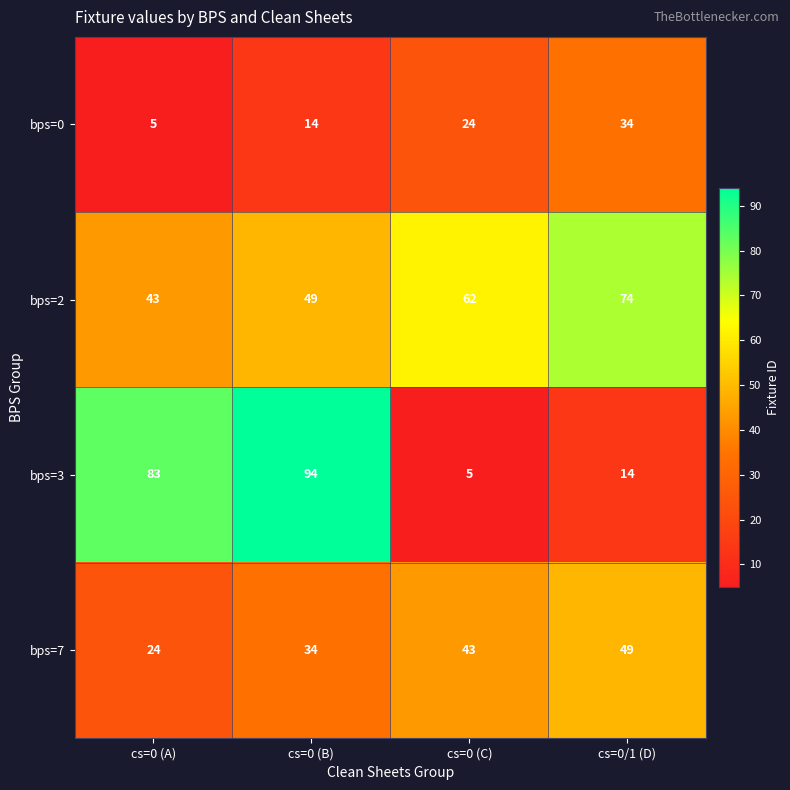

Count the bps=3 values in the range 14 to 94.

3